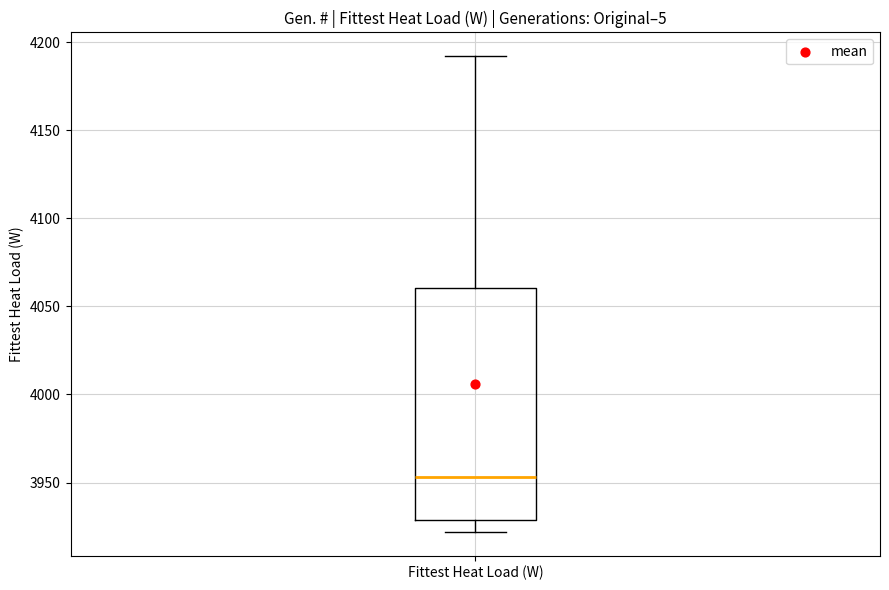

Where is the lower edge of the box for Fittest Heat Load (W) on the y-axis? The values are not printed on the chart, so give them approximately, as read against the axis.

3930